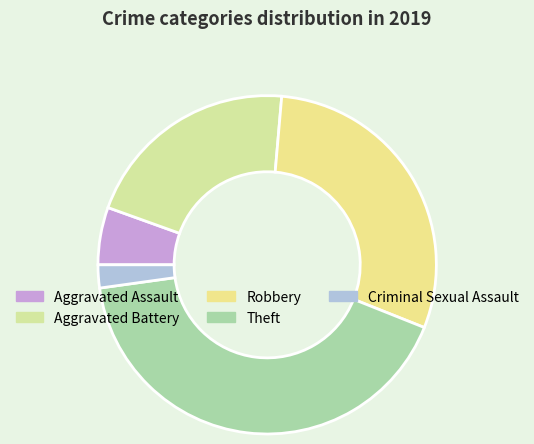

Does Aggravated Battery represent more than half of the total?

No